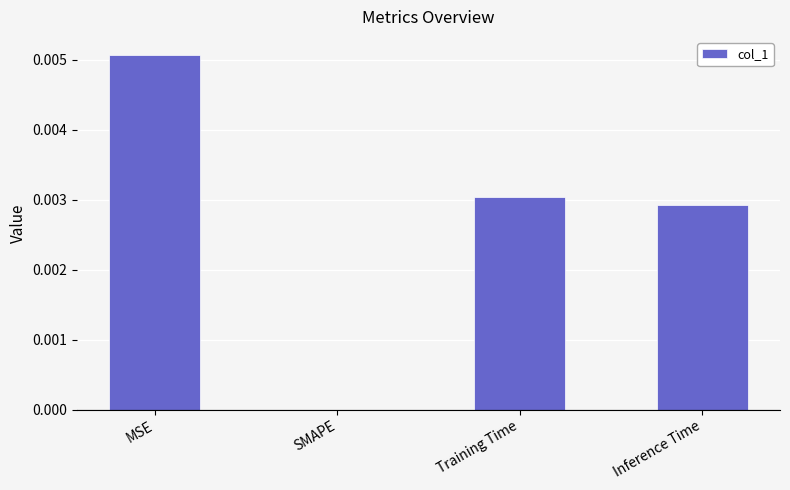

At which category does the chart reach its peak across all series?

MSE